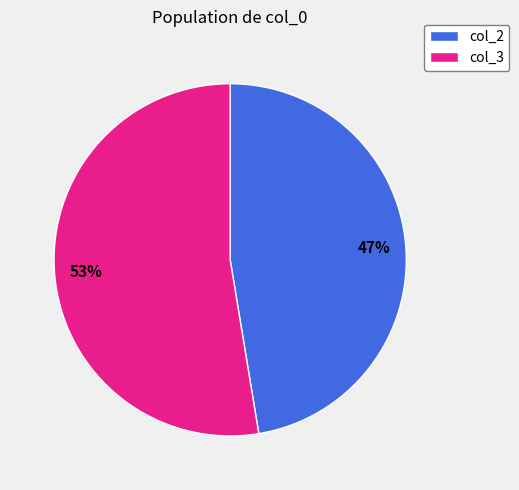

Does any single category account for the majority?

Yes